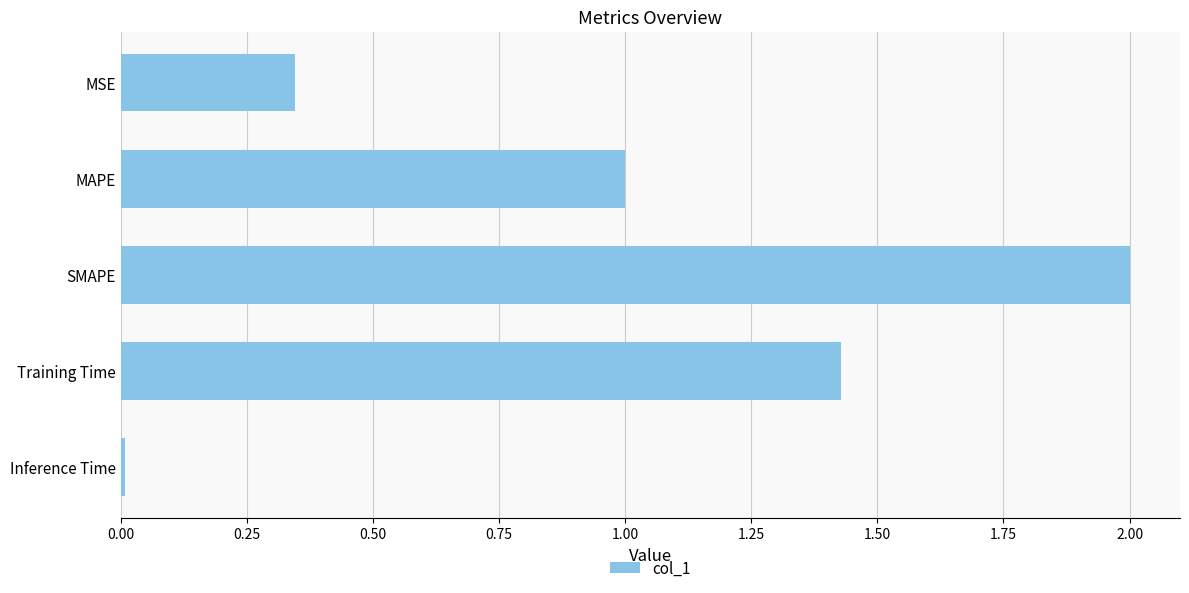

What is the difference between the maximum and second lowest values?

1.7